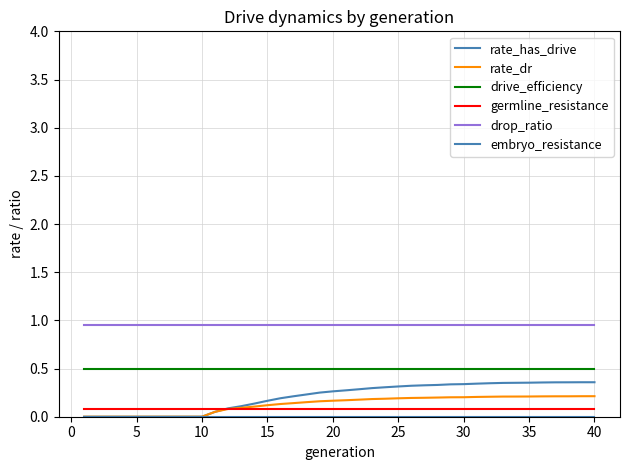

True or false: drop_ratio and embryo_resistance intersect in this chart.

False